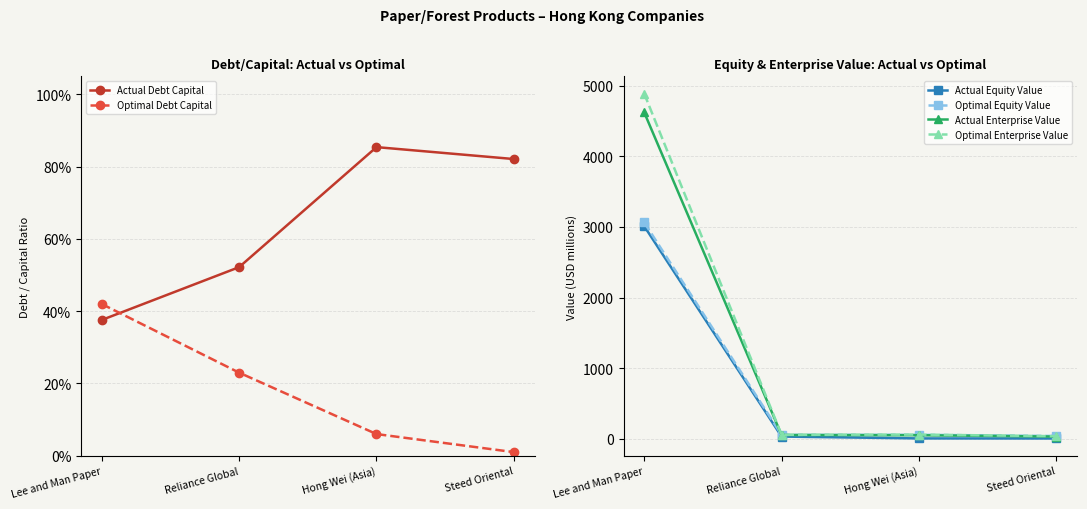

Reading left to right, extract all data points from this chart.

Actual Debt Capital: 0.4	0.5	0.9	0.8
Optimal Debt Capital: 0.4	0.2	0.1	0.0
Actual Equity Value: 3010.8	33.9	7.7	6.6
Optimal Equity Value: 3062.8	57.8	58.9	41.8
Actual Enterprise Value: 4620.3	55.5	52.7	33.4
Optimal Enterprise Value: 4885.9	58.7	62.1	38.9